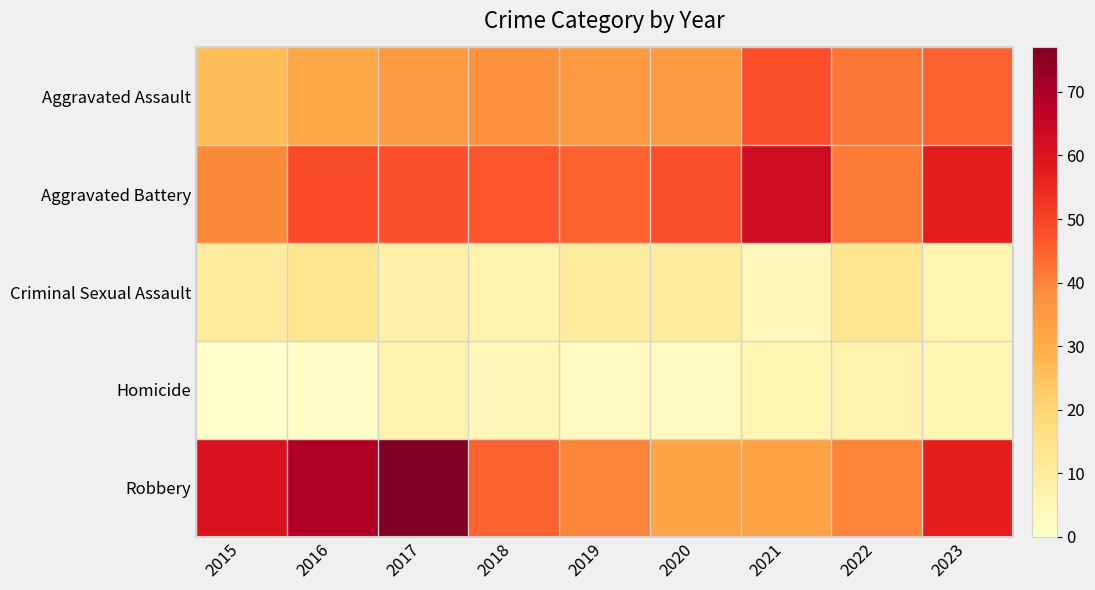

Which series has the largest range (max minus min)?

Robbery